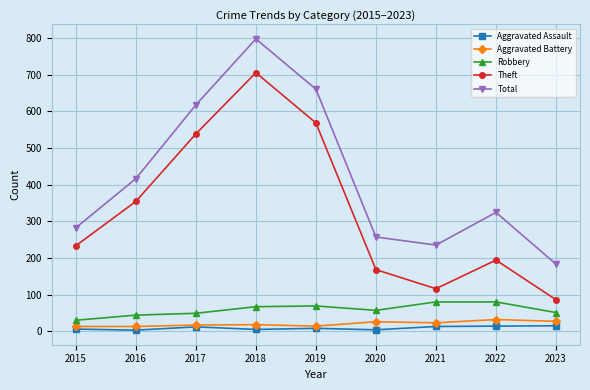

What is the total value across all series at 2023?

362